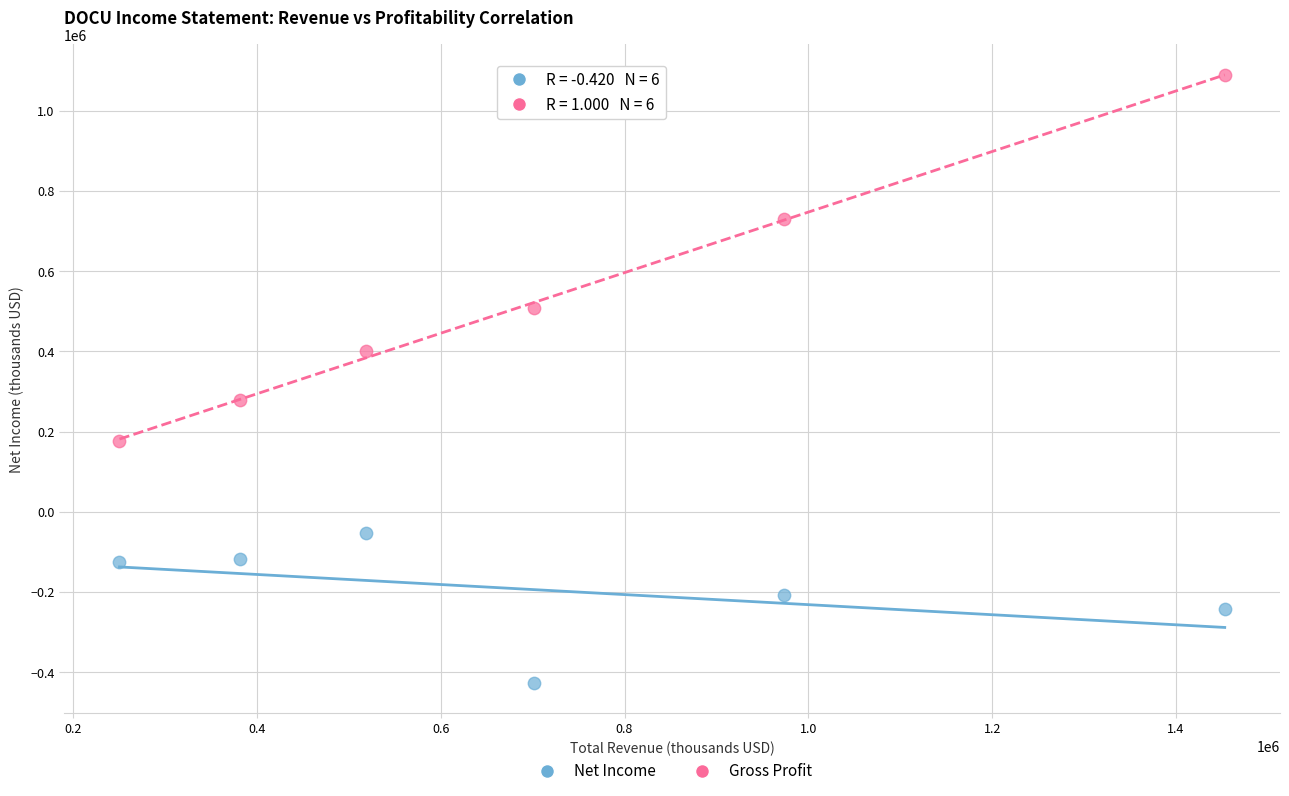

Which series contains the highest Y value?

Gross Profit